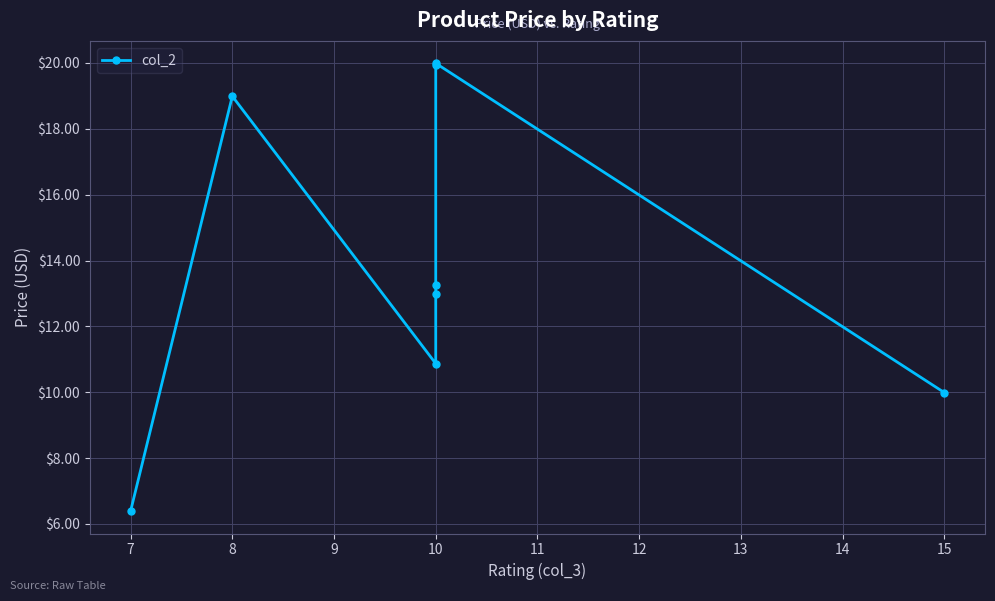

How many interior local valleys (lower than both neighbors) does the data have?

1